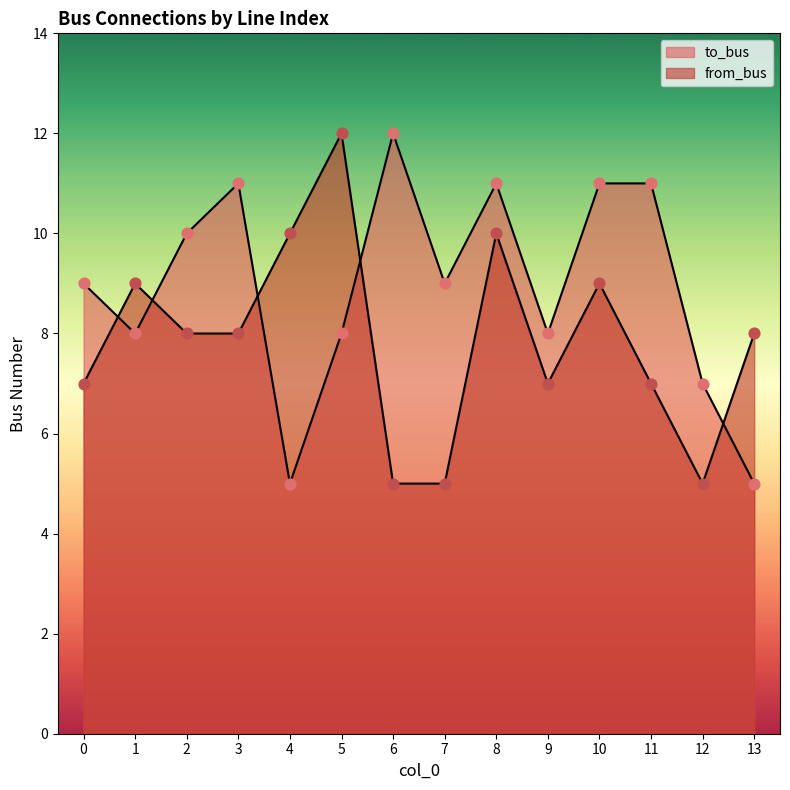

What are all the series names shown in the legend?

to_bus, from_bus